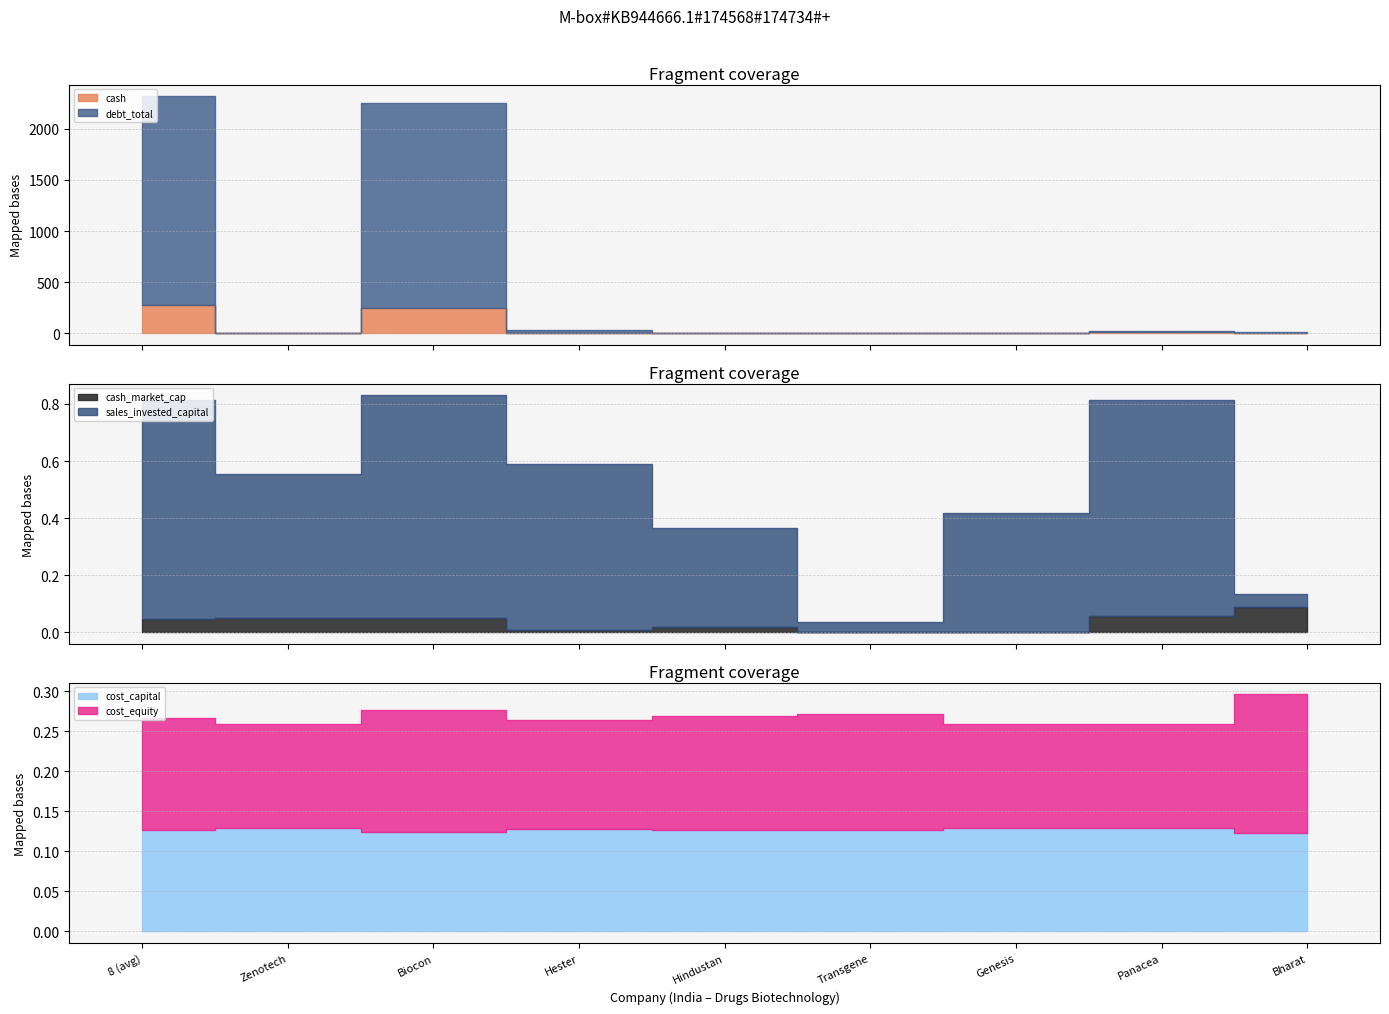

List the labels in order of cost_capital value, smallest first.

Bharat, Biocon, Transgene, Hindustan, 8 (avg), Hester, Panacea, Zenotech, Genesis